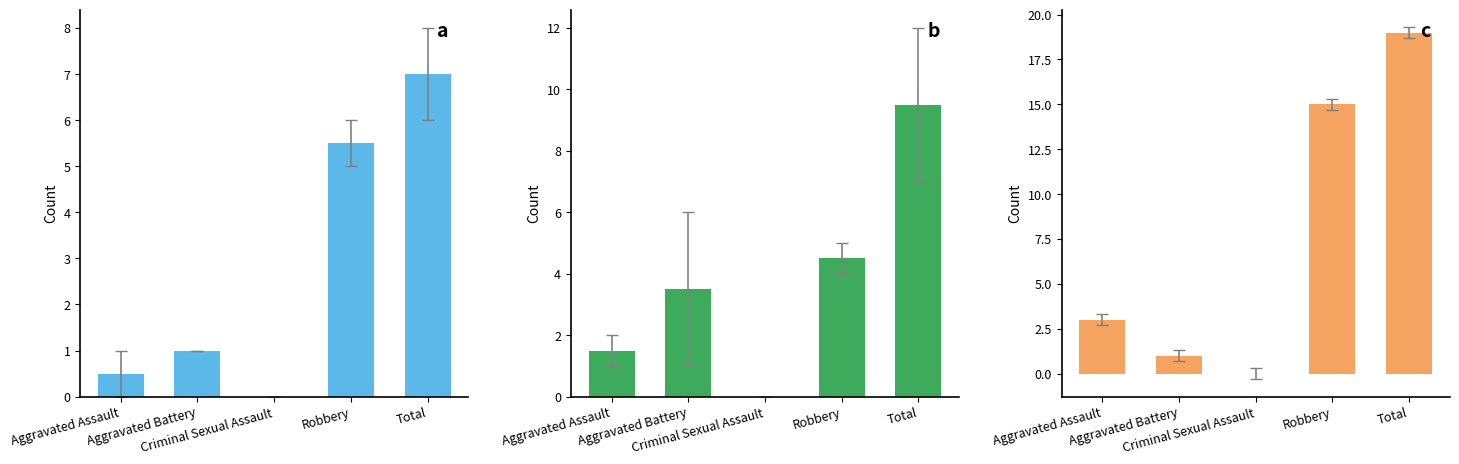

What is the total value across all series at Aggravated Battery?

9.7